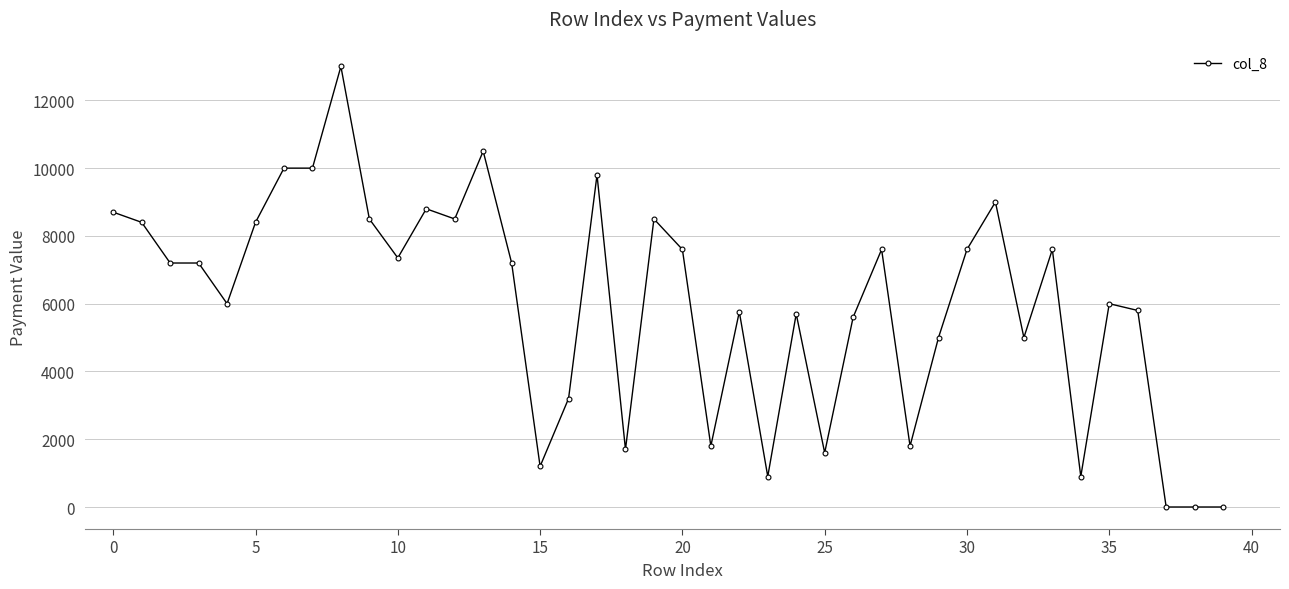

What is the greatest value displayed?

13000